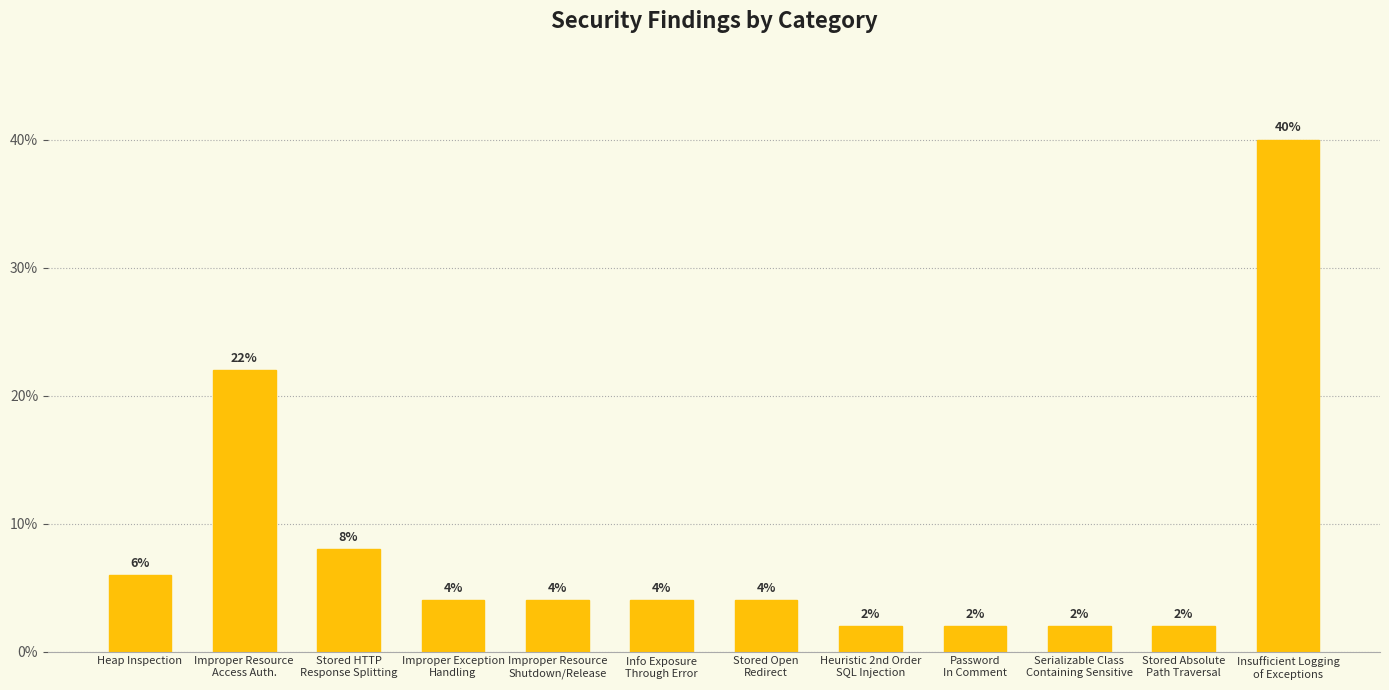

At which label is the value closest to 21?

Improper Resource
Access Auth.